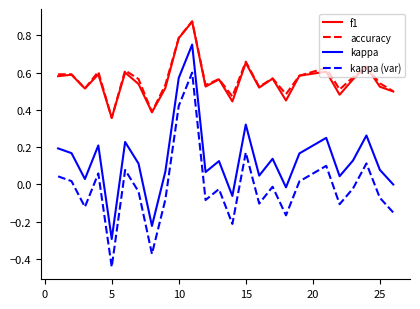

True or false: kappa (var) and kappa cross at least once.

False